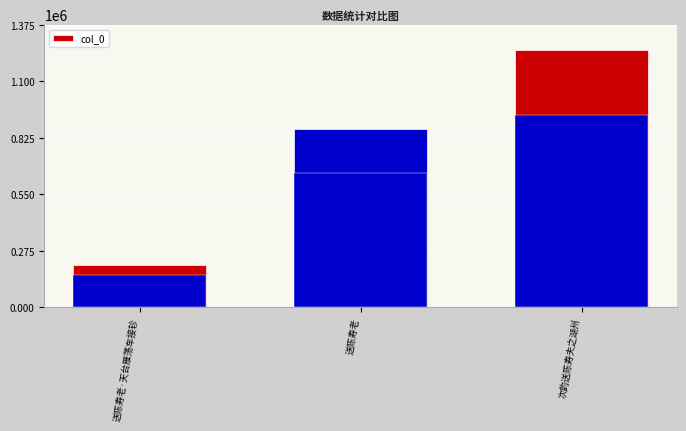

At which category does the chart reach its minimum across all series?

送陈寿老·天台雁荡车接轸